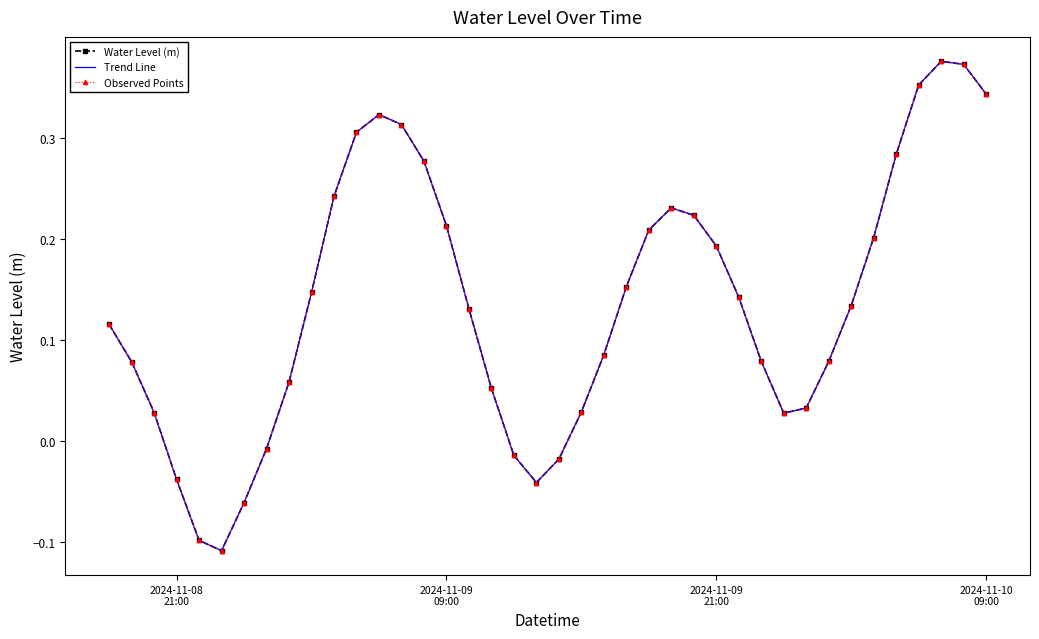

Reading right to left, list all the values displayed in this chart.

Water Level (m): 0.3	0.4	0.4	0.4	0.3	0.2	0.1	0.1	0.0	0.0	0.1	0.1	0.2	0.2	0.2	0.2	0.2	0.1	0.0	-0.0	-0.0	-0.0	0.1	0.1	0.2	0.3	0.3	0.3	0.3	0.2	0.1	0.1	-0.0	-0.1	-0.1	-0.1	-0.0	0.0	0.1	0.1
Trend Line: 0.3	0.4	0.4	0.4	0.3	0.2	0.1	0.1	0.0	0.0	0.1	0.1	0.2	0.2	0.2	0.2	0.2	0.1	0.0	-0.0	-0.0	-0.0	0.1	0.1	0.2	0.3	0.3	0.3	0.3	0.2	0.1	0.1	-0.0	-0.1	-0.1	-0.1	-0.0	0.0	0.1	0.1
Observed Points: 0.3	0.4	0.4	0.4	0.3	0.2	0.1	0.1	0.0	0.0	0.1	0.1	0.2	0.2	0.2	0.2	0.2	0.1	0.0	-0.0	-0.0	-0.0	0.1	0.1	0.2	0.3	0.3	0.3	0.3	0.2	0.1	0.1	-0.0	-0.1	-0.1	-0.1	-0.0	0.0	0.1	0.1